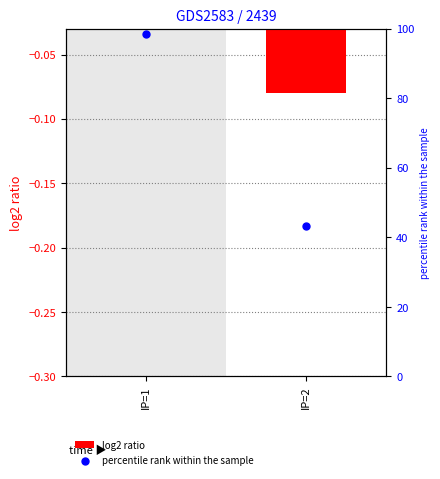

At how many categories does at least one series exceed 80?

1